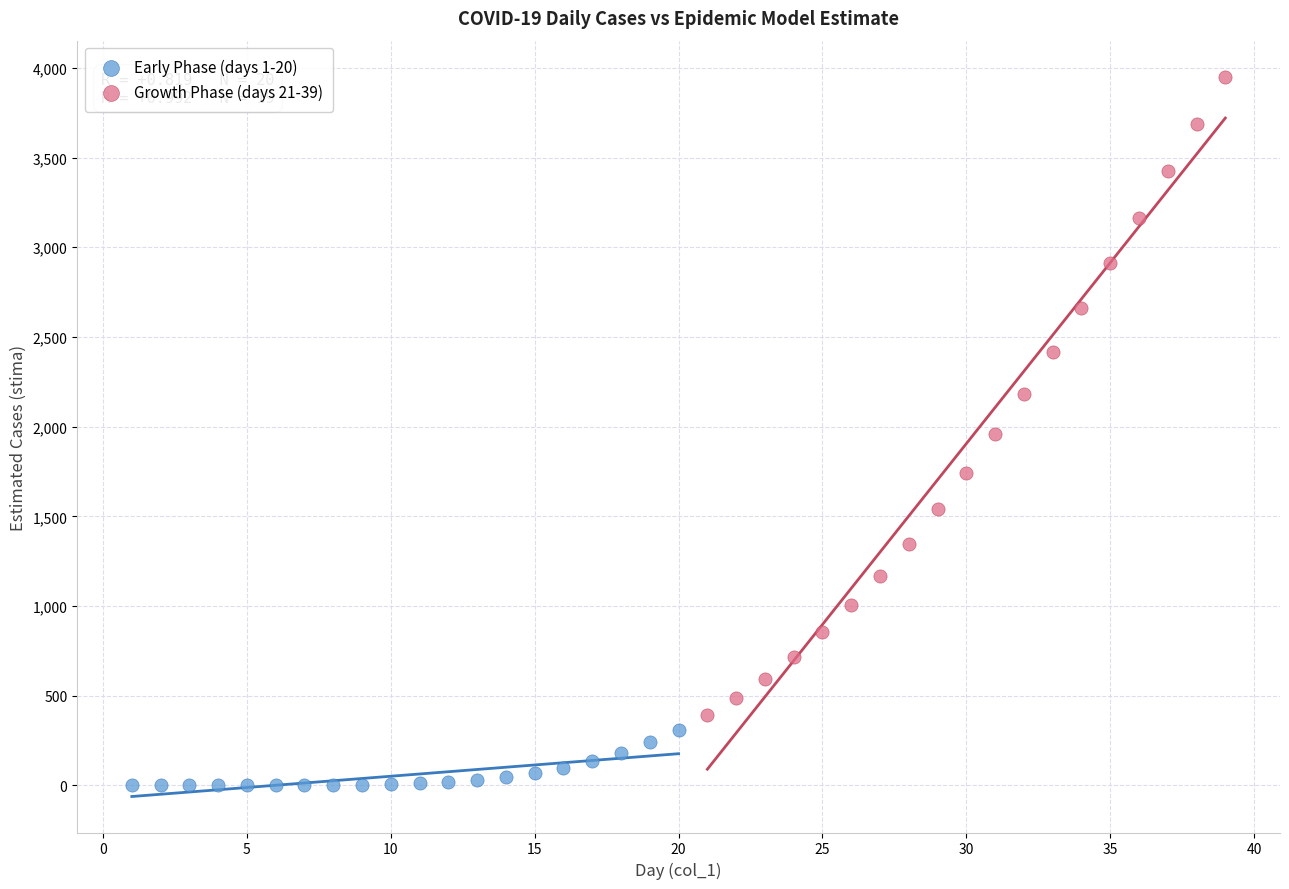

Which series contains the lowest Y value?

Early Phase (days 1-20)